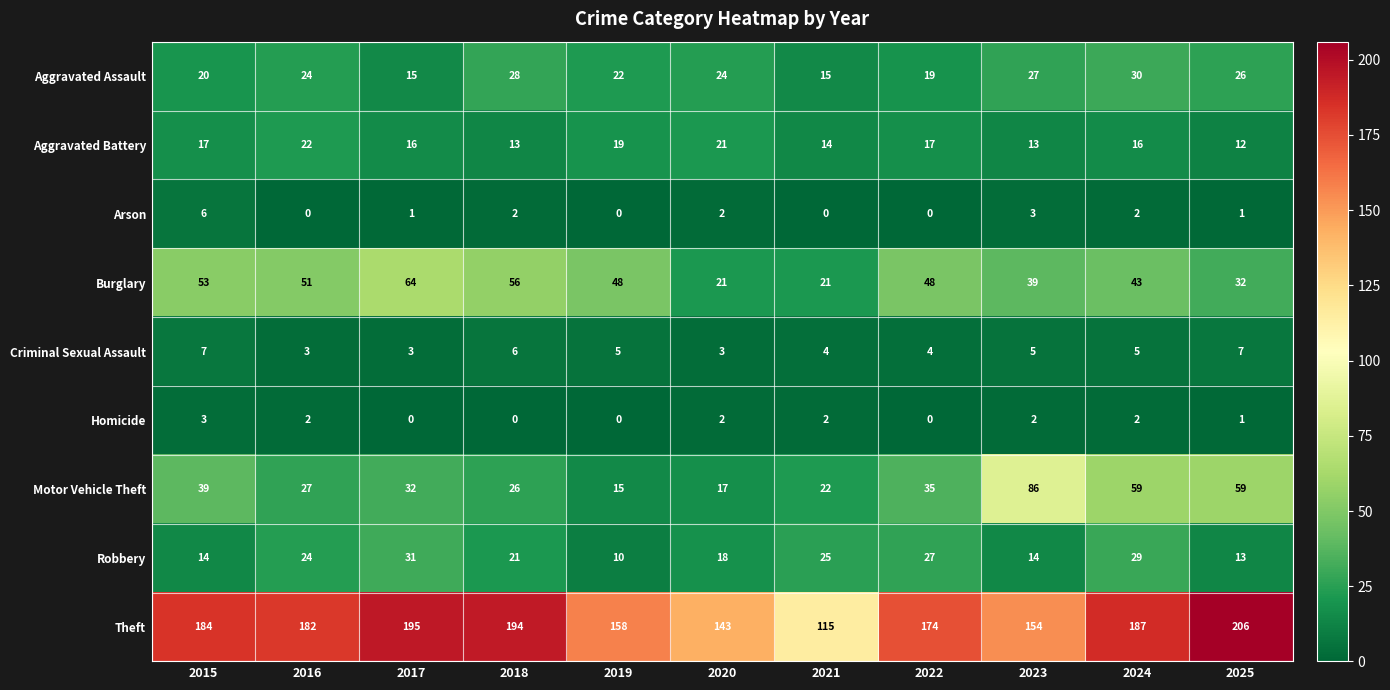

At how many categories does at least one series exceed 16?

11